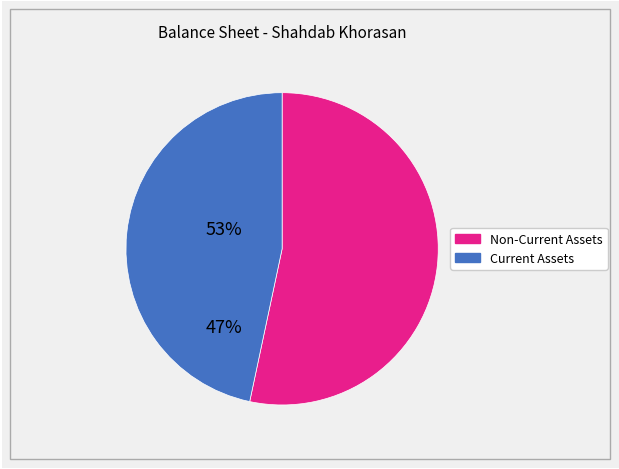

Does any single category account for the majority?

Yes